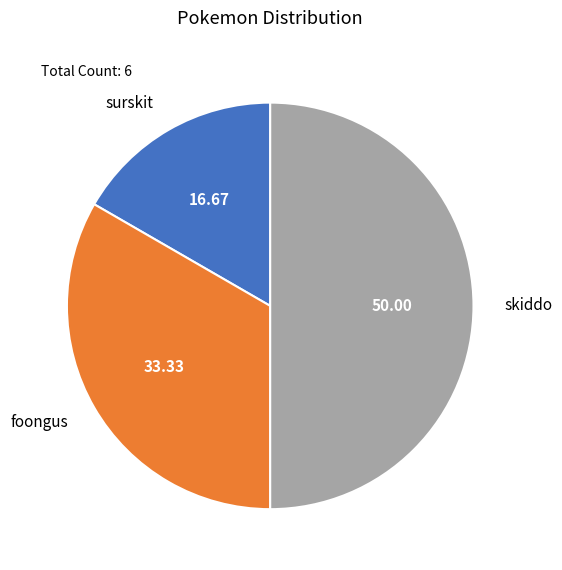

The skiddo slice represents 50% of the pie. True or false?

True